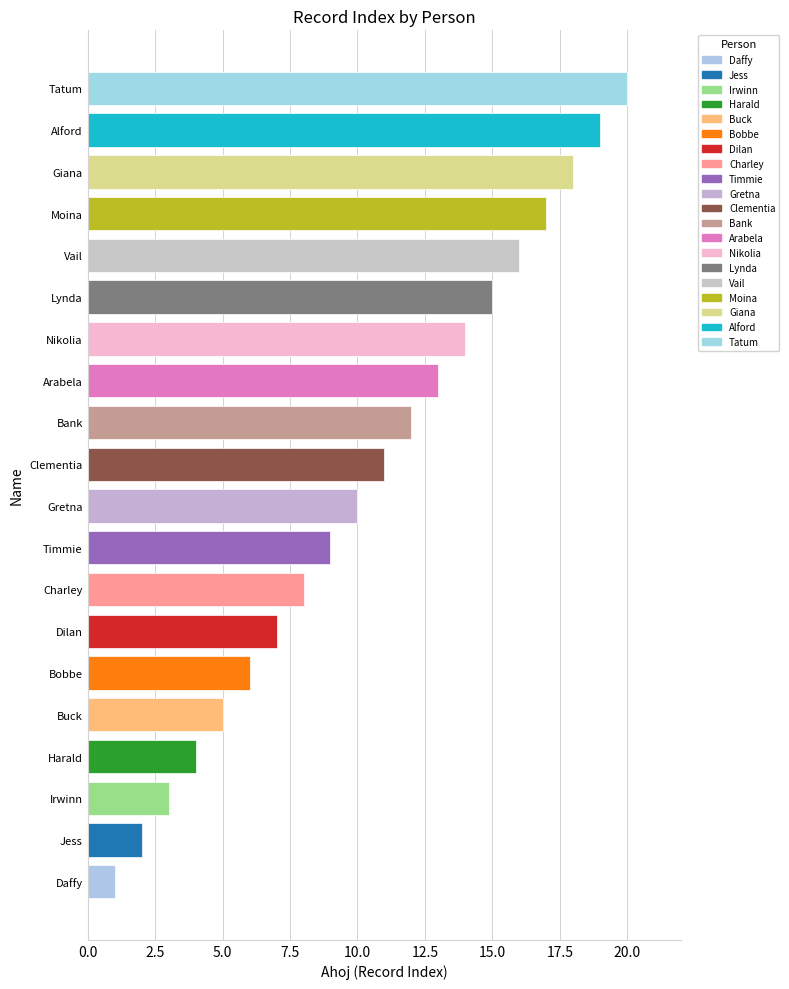

At which label is the value closest to 10?

Gretna